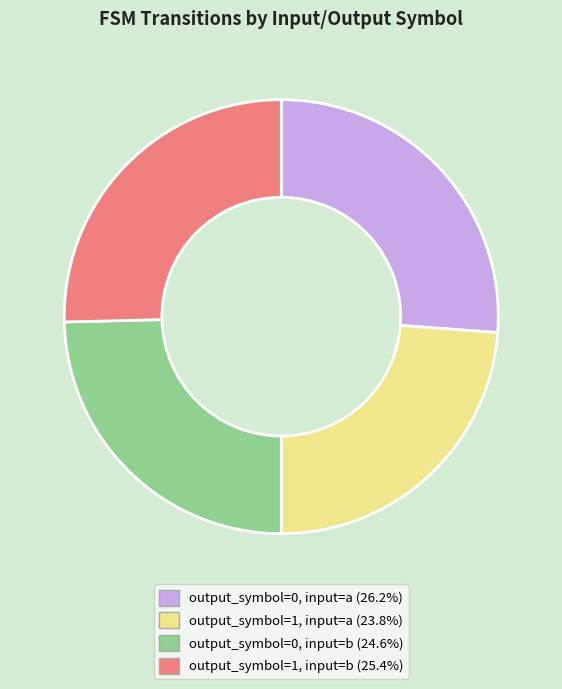

Combined, do output_symbol=0, input=a and output_symbol=1, input=b account for over 50%?

Yes